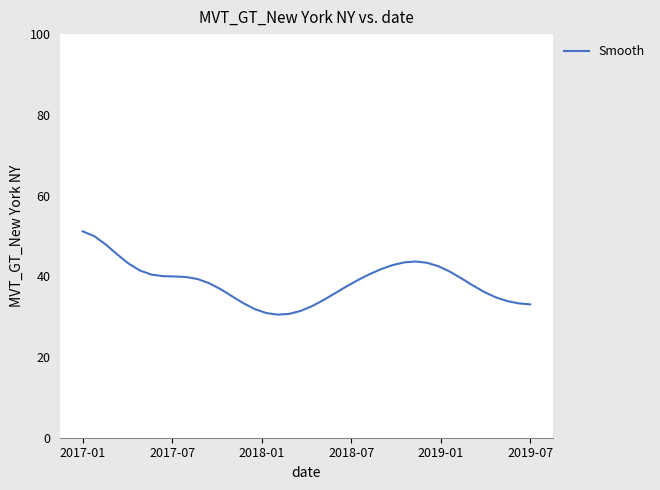

How many lines are shown in the chart?

1